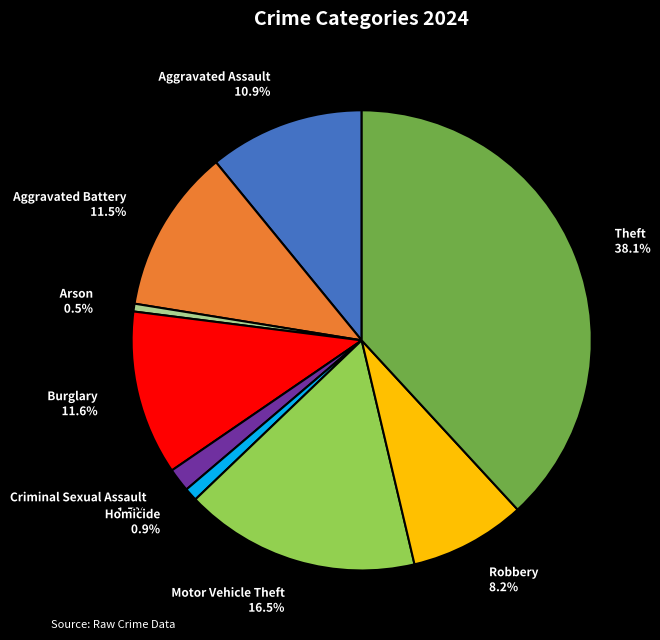

What percentage is the Aggravated Assault slice, to the nearest percent?

11%